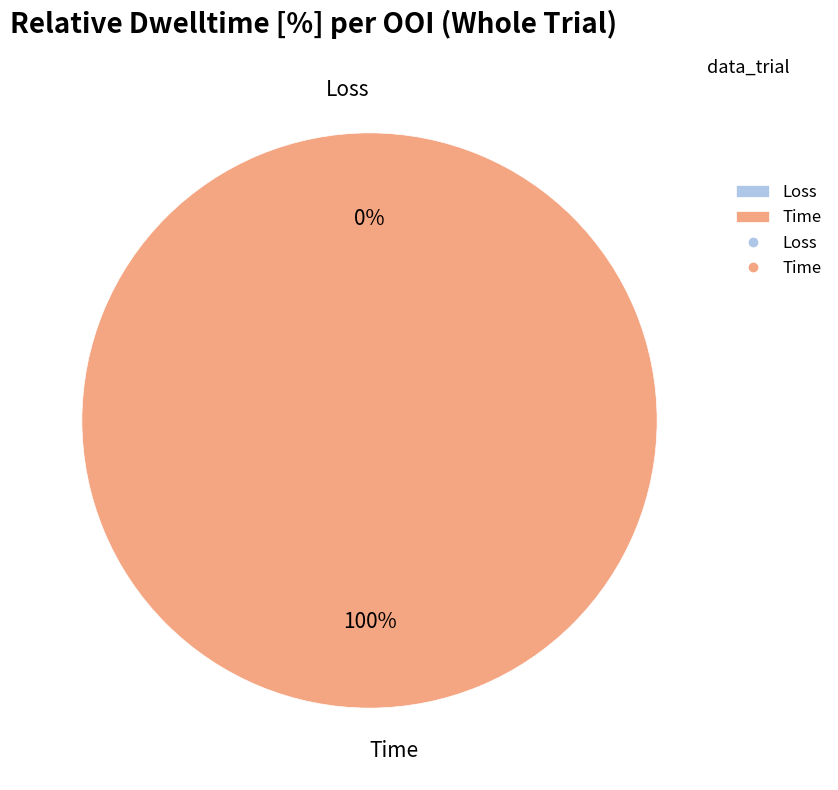

Which has a higher value, Loss or Time?

Time